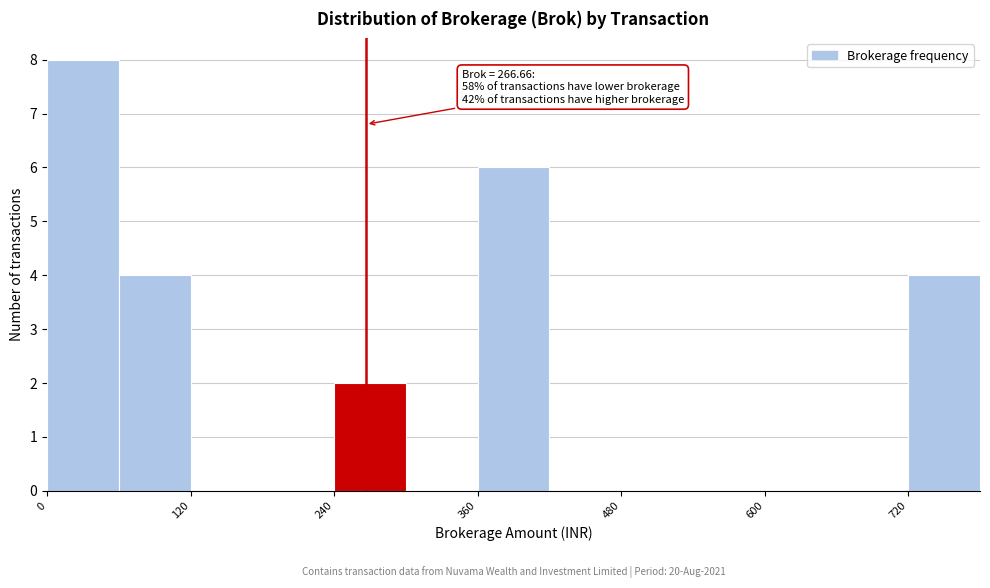

Around what value on the x-axis is the tallest bar? Give the approximate position of its centre, as read against the axis.

40